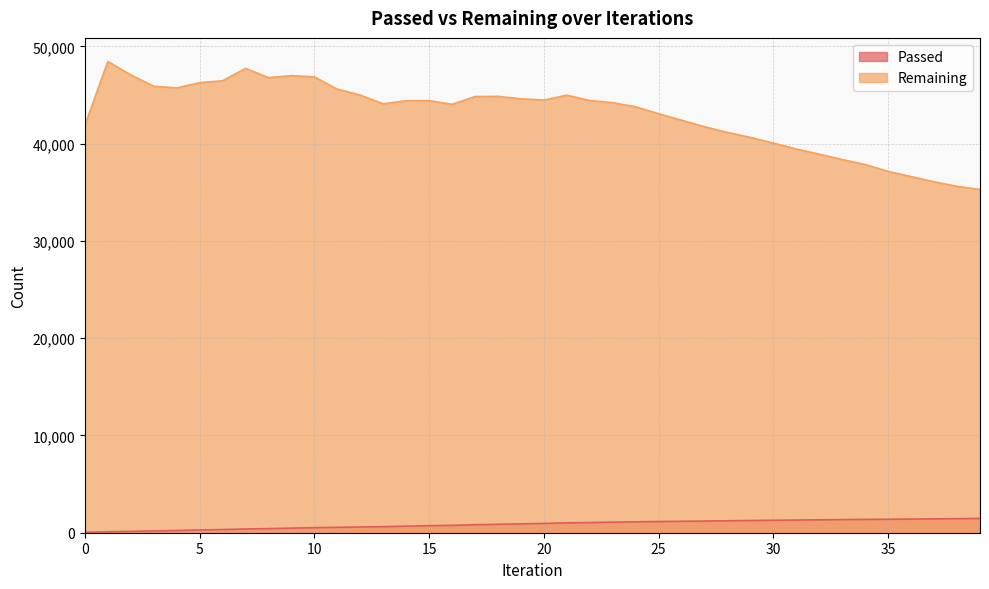

How many interior local valleys does the Remaining series have?

5